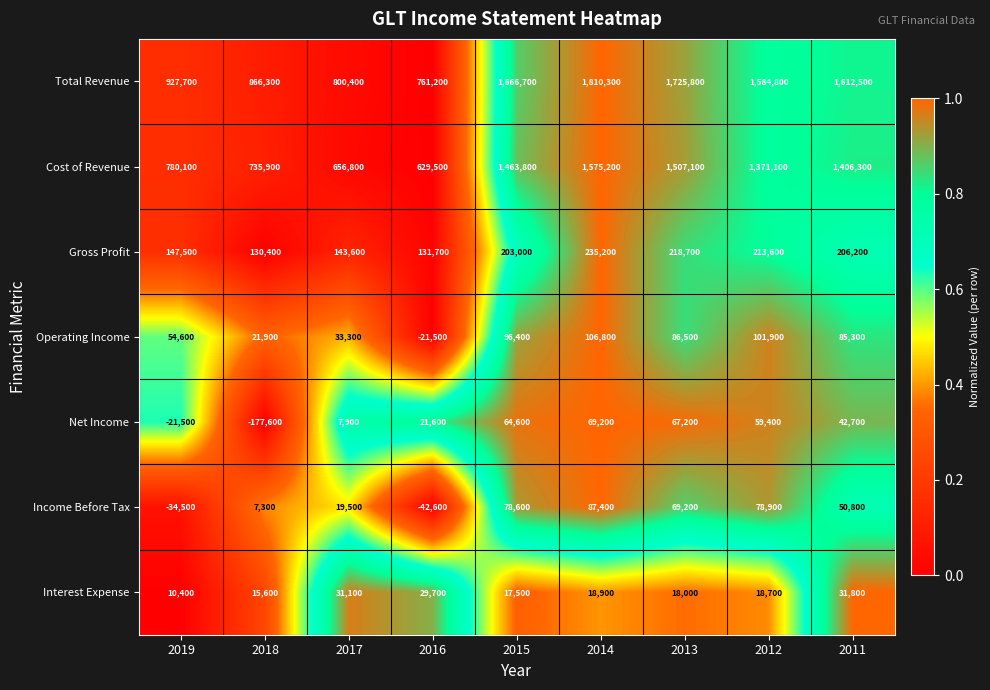

What is the spread (max minus min) of values at 2019?

962200